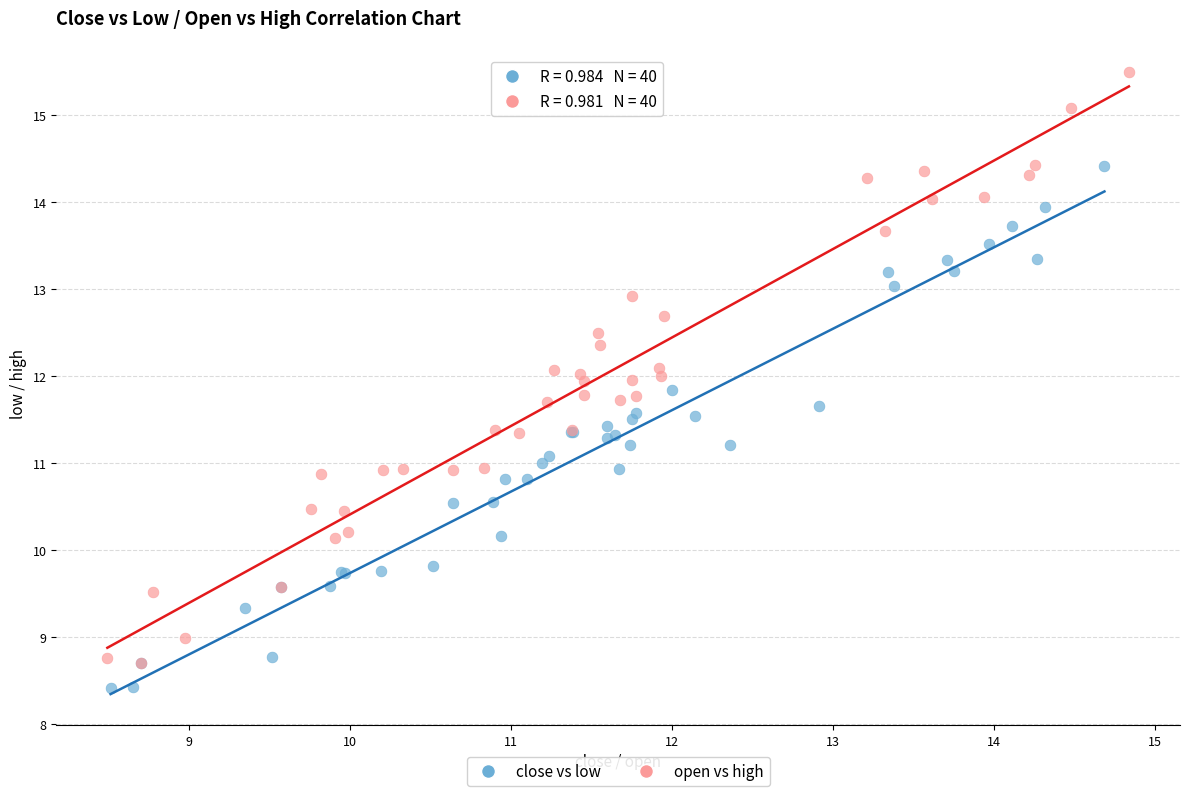

Which series contains the highest Y value?

open vs high